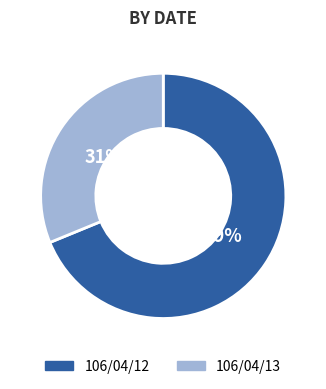

Is it true that 106/04/13 is 31% of the pie?

True